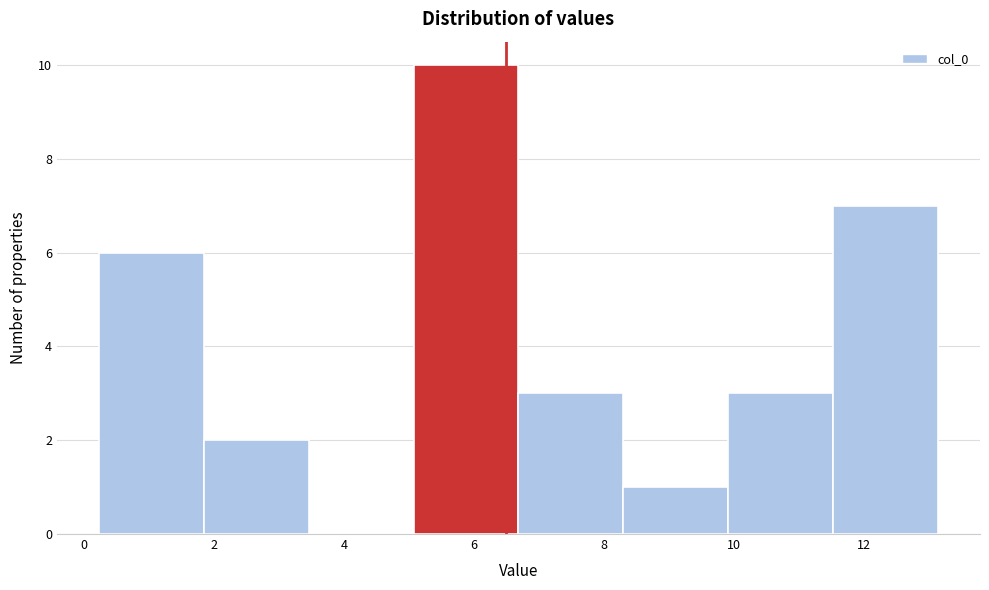

Reading left to right, transcribe this chart: for each bar, give the range it covers on the x-axis and its height. Neither the bar edges nor the heights are printed on the chart, so give them approximately, as read against the axes.

0.2 to 1.8: 6
1.8 to 3.4: 2
3.4 to 5.0: 0
5.0 to 6.6: 10
6.6 to 8.2: 3
8.2 to 10.0: 1
10.0 to 11.6: 3
11.6 to 13.2: 7